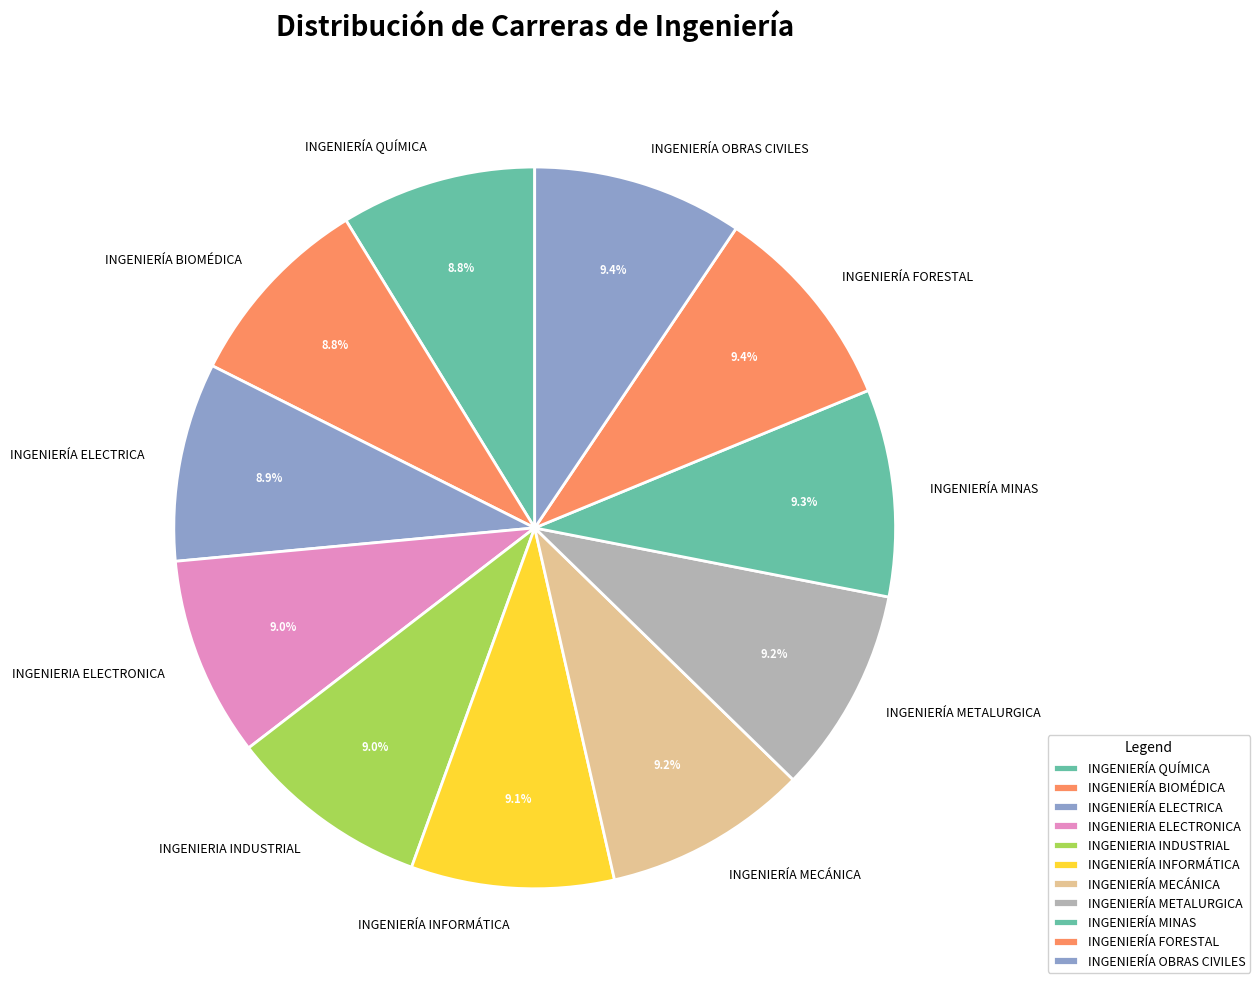

Is INGENIERÍA METALURGICA the majority of the pie?

No